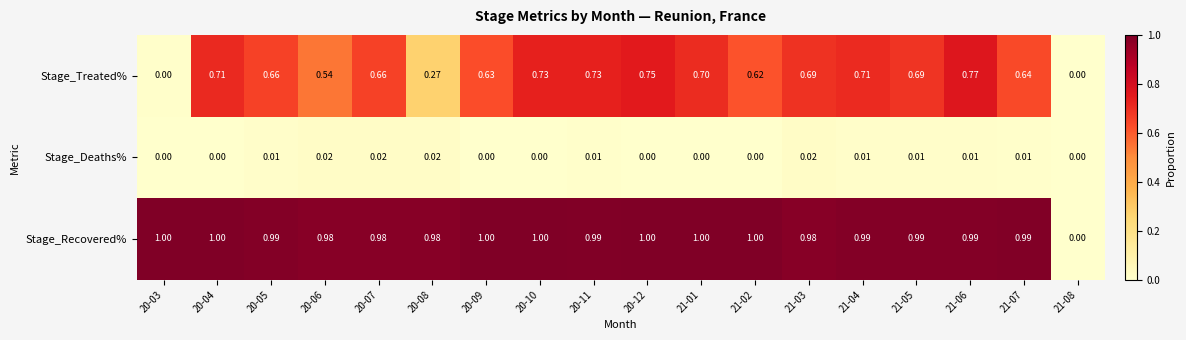

Between 21-05 and 21-06, which series saw the biggest shift?

Stage_Treated%